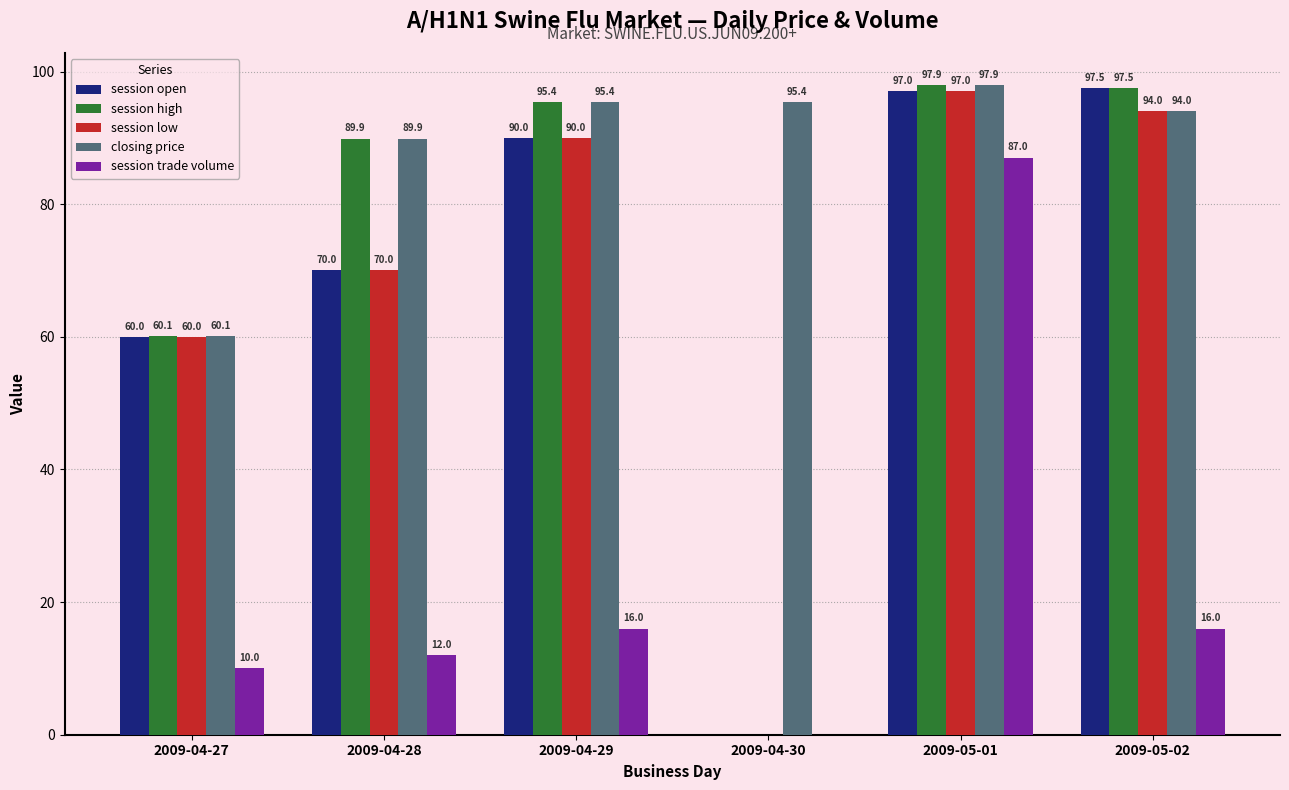

What are all the series names shown in the legend?

session open, session high, session low, closing price, session trade volume